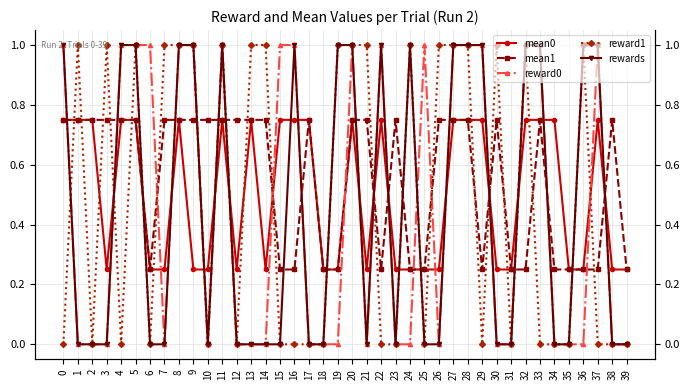

Which series changed the most between 20 and 35?

reward0